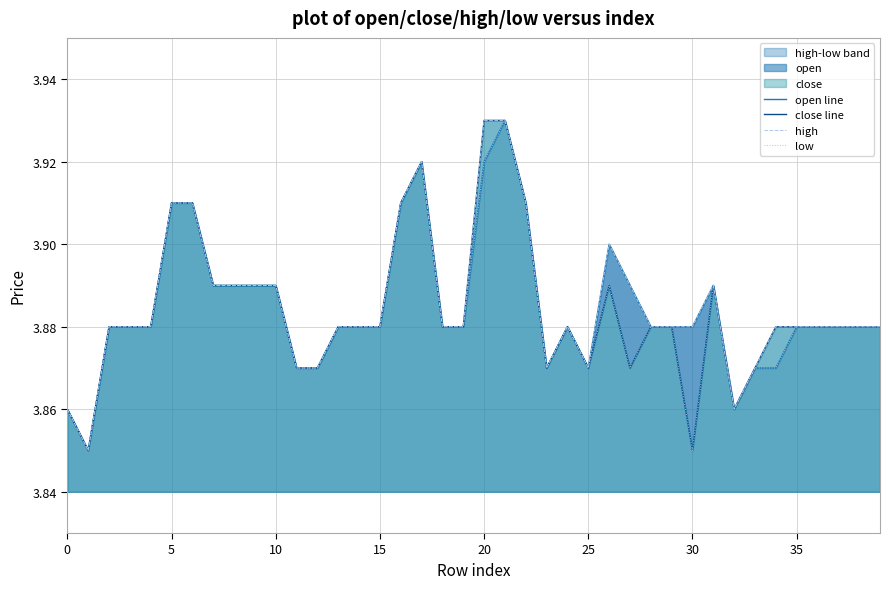

Reading right to left, transcribe all the data shown in this chart.

open line: 3.9	3.9	3.9	3.9	3.9	3.9	3.9	3.9	3.9	3.9	3.9	3.9	3.9	3.9	3.9	3.9	3.9	3.9	3.9	3.9	3.9	3.9	3.9	3.9	3.9	3.9	3.9	3.9	3.9	3.9	3.9	3.9	3.9	3.9	3.9	3.9	3.9	3.9	3.9	3.9
close line: 3.9	3.9	3.9	3.9	3.9	3.9	3.9	3.9	3.9	3.9	3.9	3.9	3.9	3.9	3.9	3.9	3.9	3.9	3.9	3.9	3.9	3.9	3.9	3.9	3.9	3.9	3.9	3.9	3.9	3.9	3.9	3.9	3.9	3.9	3.9	3.9	3.9	3.9	3.9	3.9
high: 3.9	3.9	3.9	3.9	3.9	3.9	3.9	3.9	3.9	3.9	3.9	3.9	3.9	3.9	3.9	3.9	3.9	3.9	3.9	3.9	3.9	3.9	3.9	3.9	3.9	3.9	3.9	3.9	3.9	3.9	3.9	3.9	3.9	3.9	3.9	3.9	3.9	3.9	3.9	3.9
low: 3.9	3.9	3.9	3.9	3.9	3.9	3.9	3.9	3.9	3.9	3.9	3.9	3.9	3.9	3.9	3.9	3.9	3.9	3.9	3.9	3.9	3.9	3.9	3.9	3.9	3.9	3.9	3.9	3.9	3.9	3.9	3.9	3.9	3.9	3.9	3.9	3.9	3.9	3.9	3.9